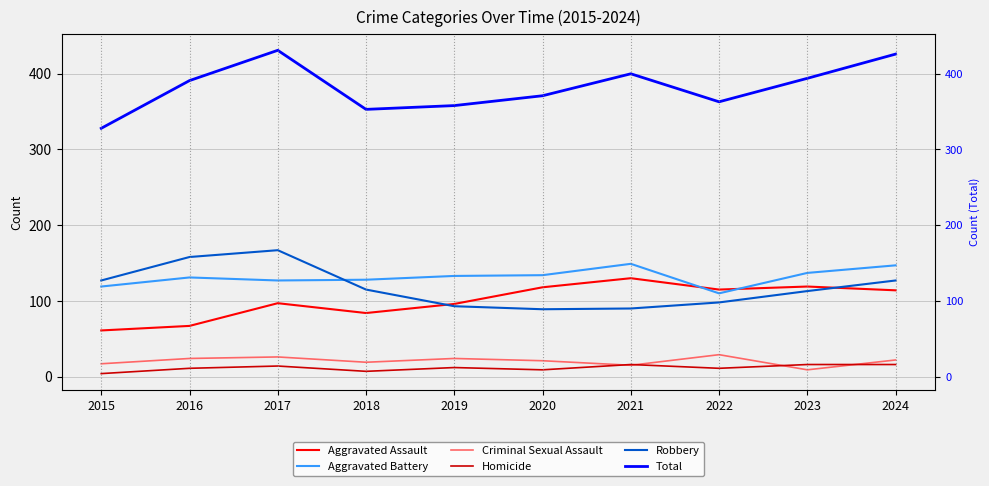

Rank the series at 2017 from lowest to highest value.

Homicide, Criminal Sexual Assault, Aggravated Assault, Aggravated Battery, Robbery, Total